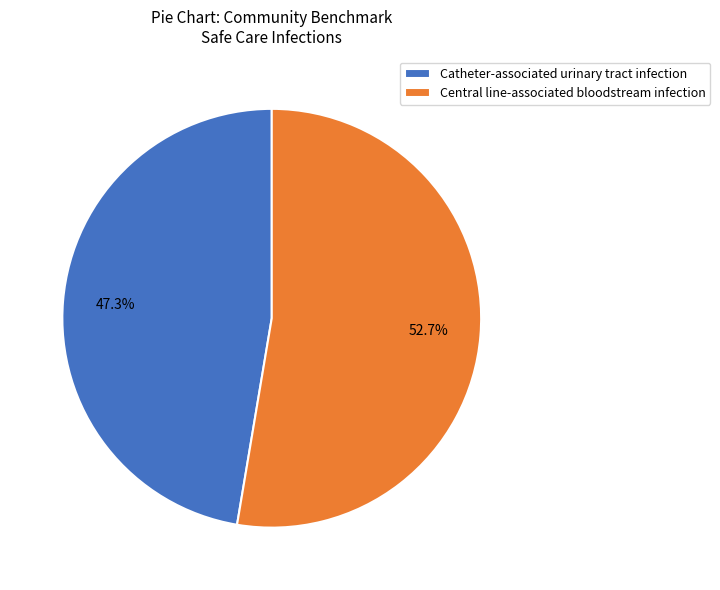

How many slices are in this pie chart?

2